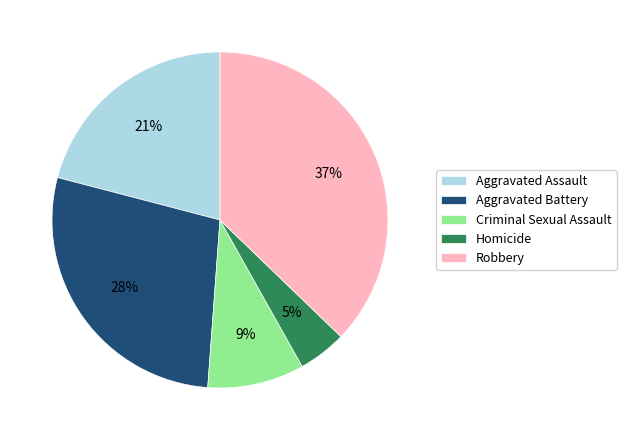

Which slice is the largest?

Robbery